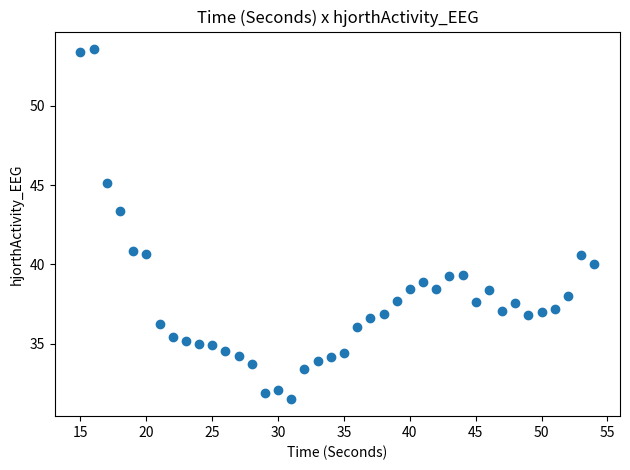

What is the range of Y values (max minus min)?

22.0